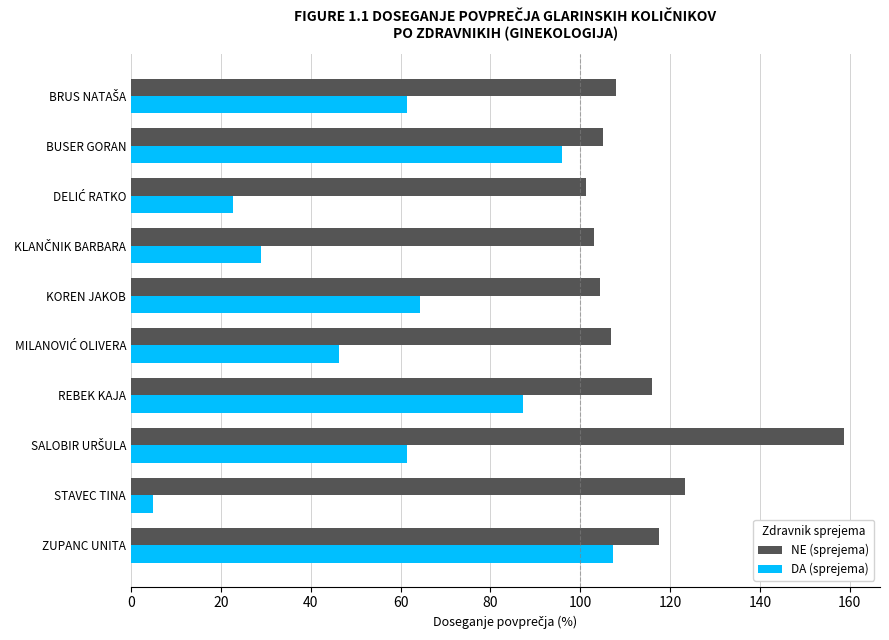

What value does the NE (sprejema) series have at BUSER GORAN?

105.0